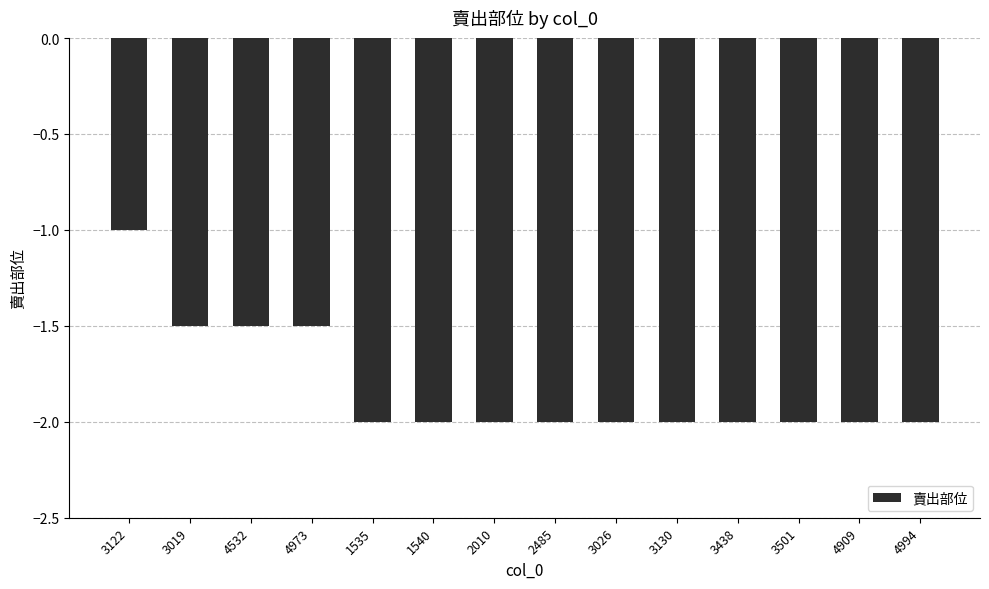

What is the label of the 4th bar from the right?

3438